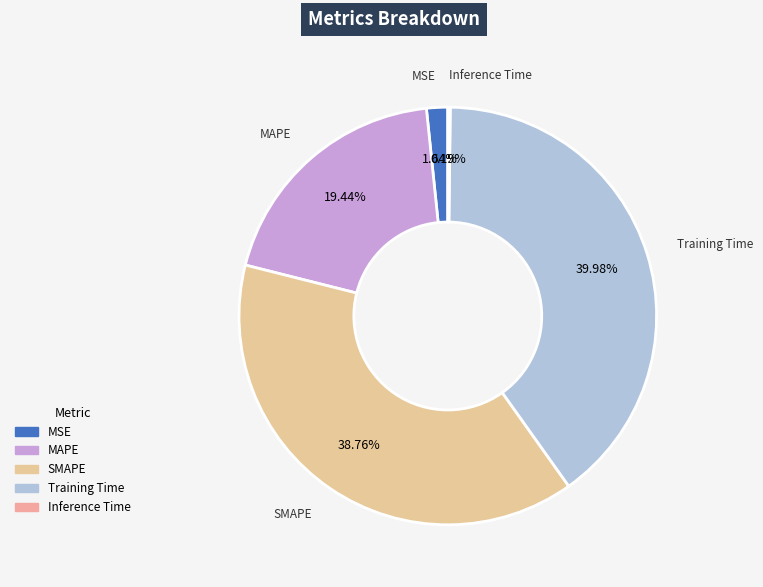

Approximately how many times larger is the value at MAPE compared to SMAPE?

0.5